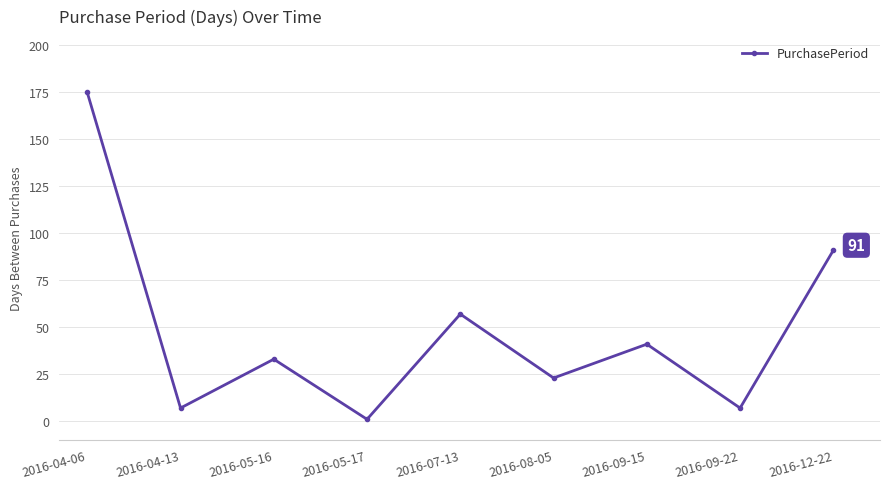

Does the chart have visible grid lines?

Yes